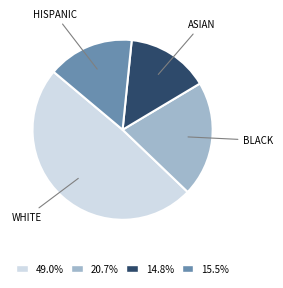

What is the ratio of the value at BLACK to the value at HISPANIC?

1.3